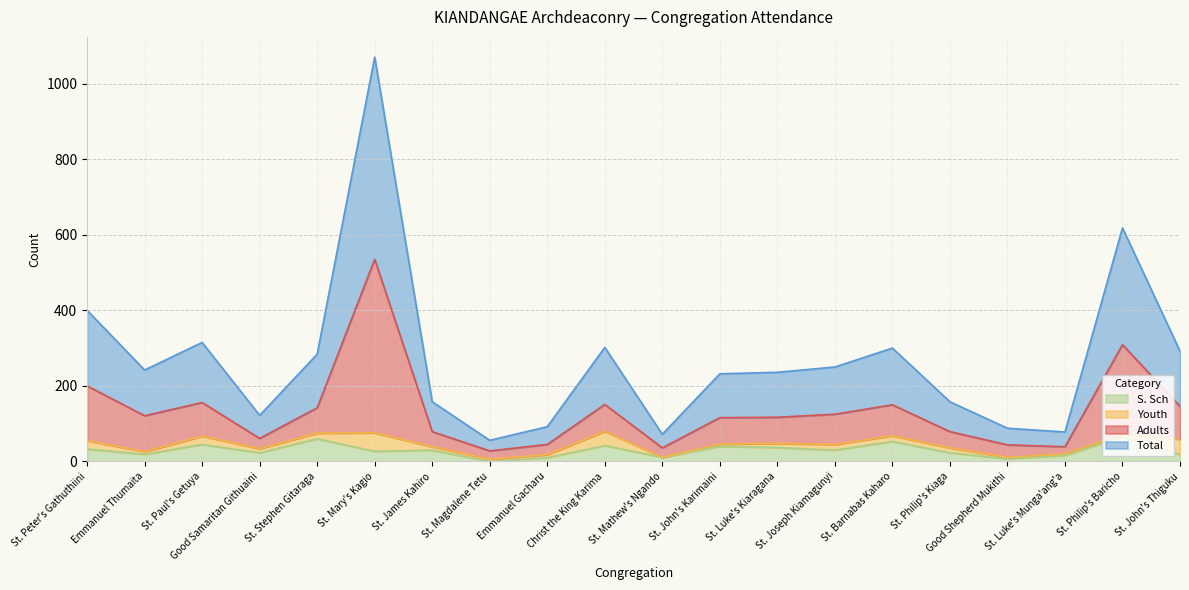

What is the highest value of the S. Sch series?

65